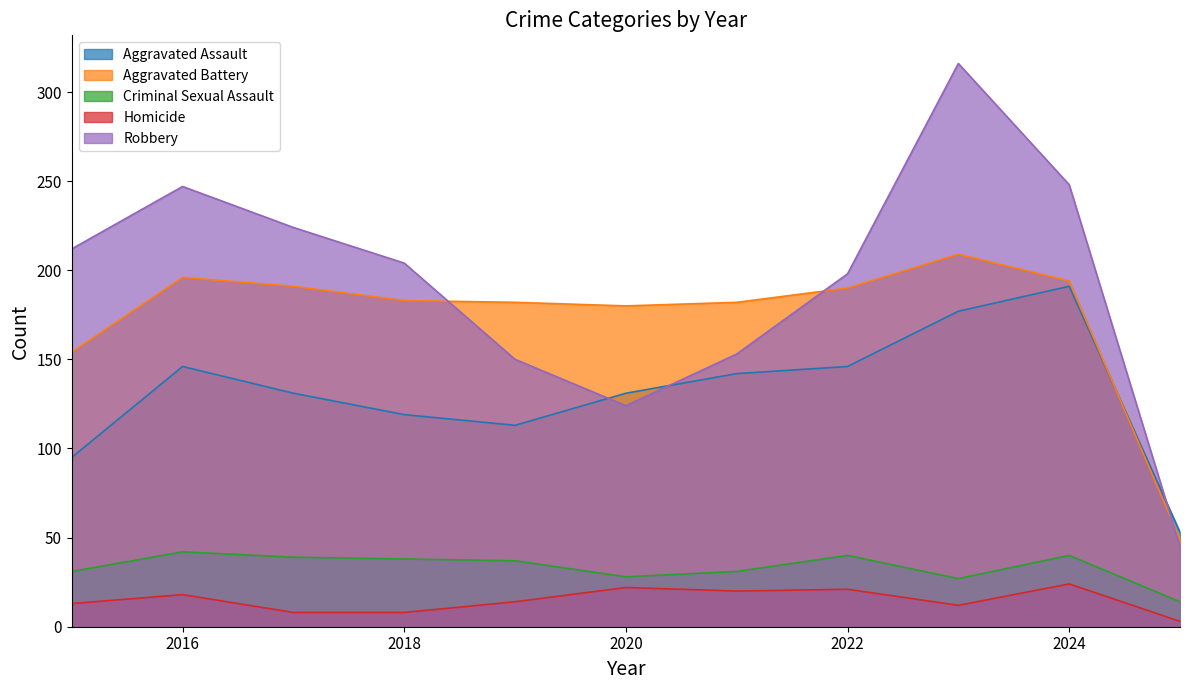

At which category does the chart reach its peak across all series?

2023